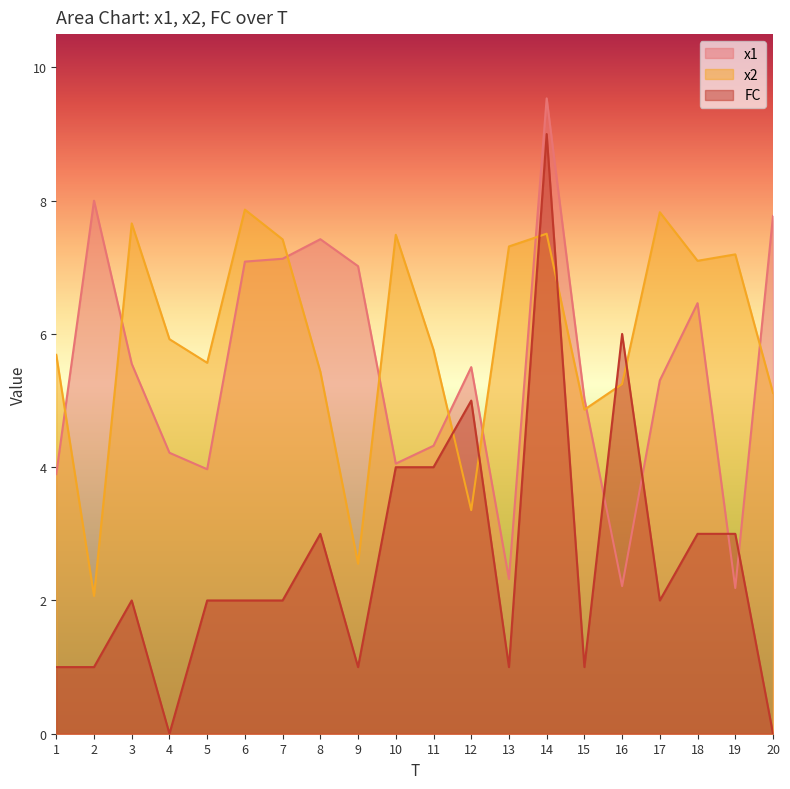

Which category has the lowest value in the x2 series?

2